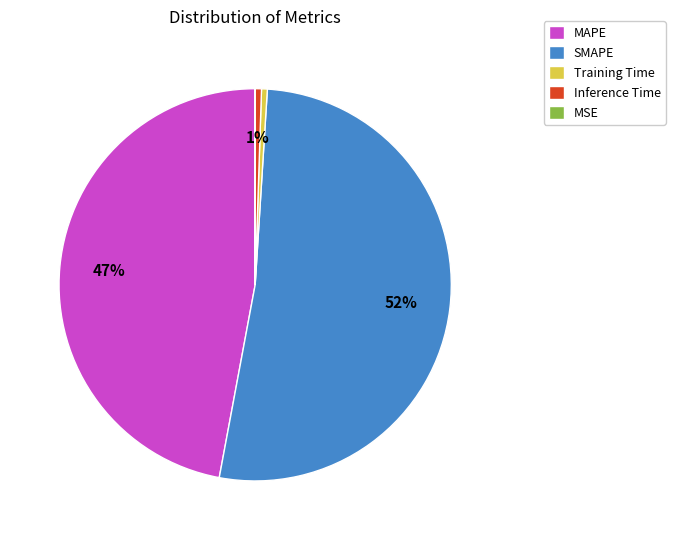

The Training Time slice represents 0% of the pie. True or false?

True